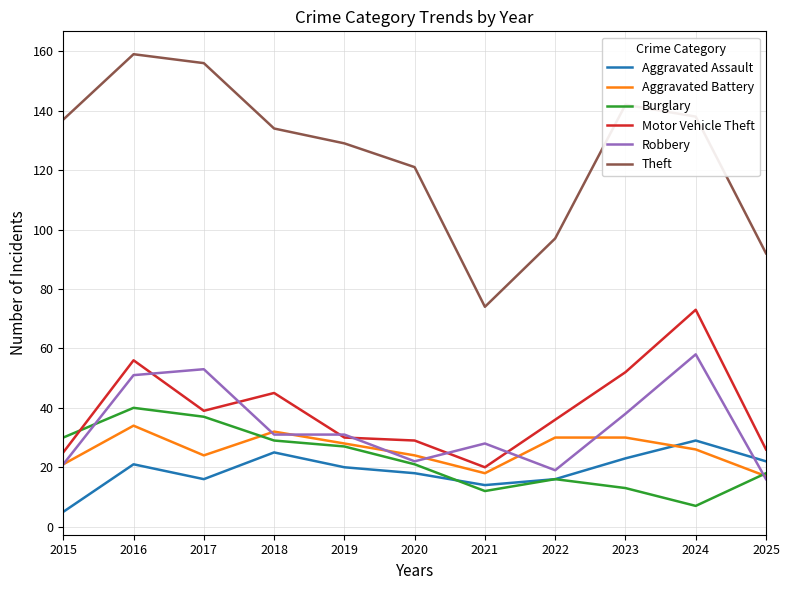

How many intersections are there between Aggravated Assault and Robbery?

1